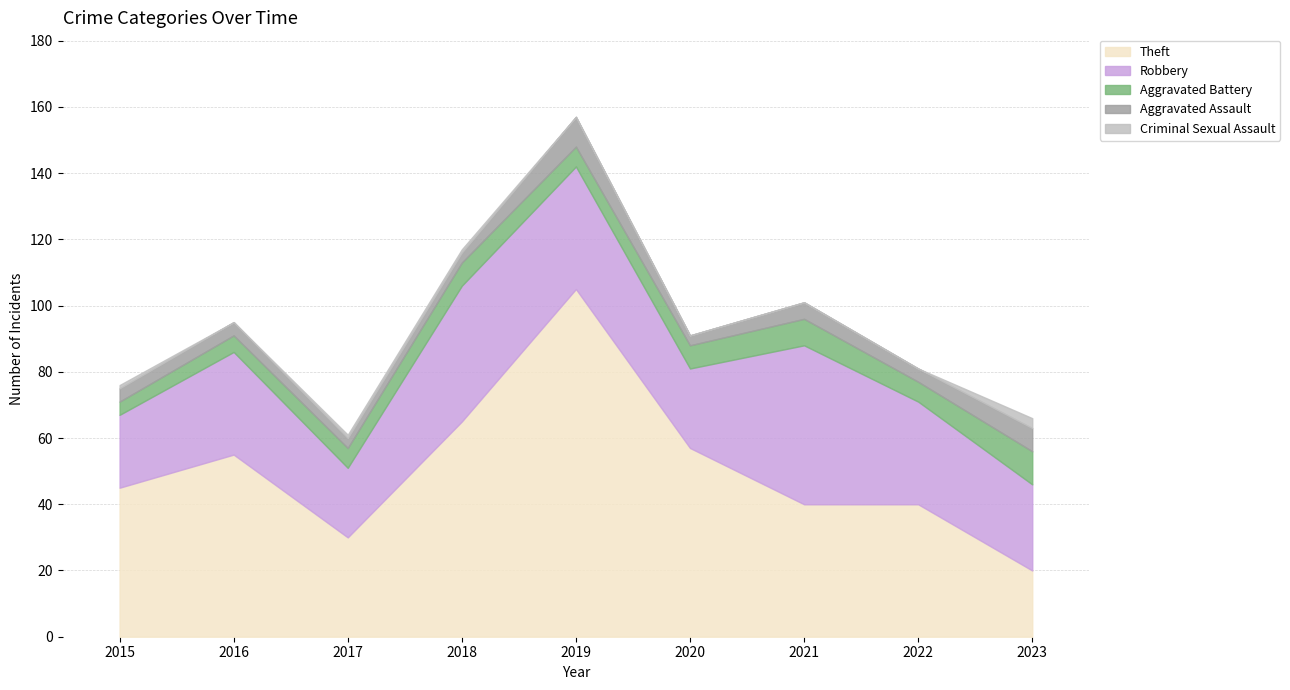

Does the chart display data point markers on the line(s)?

No